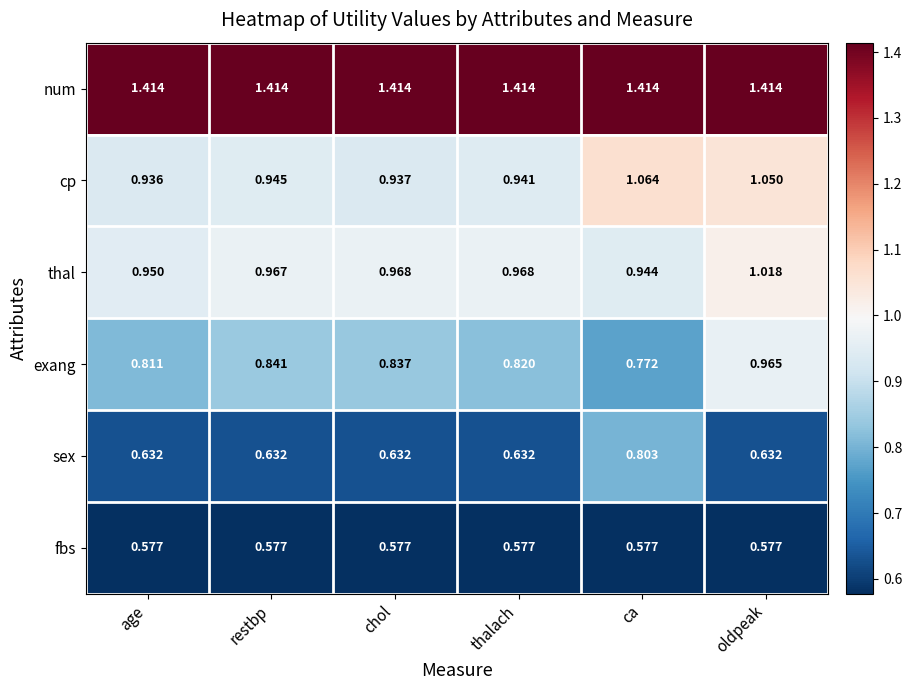

Which series has the largest range (max minus min)?

exang